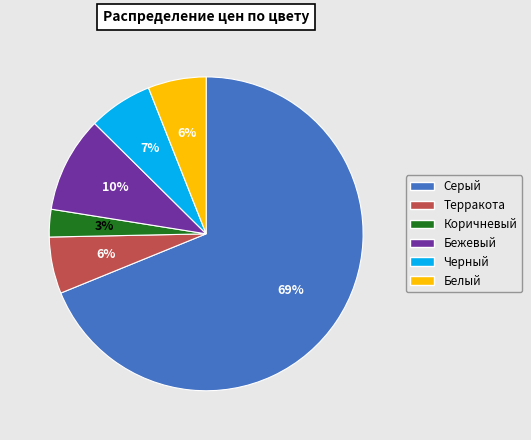

To the nearest percent, what portion does Терракота represent?

6%